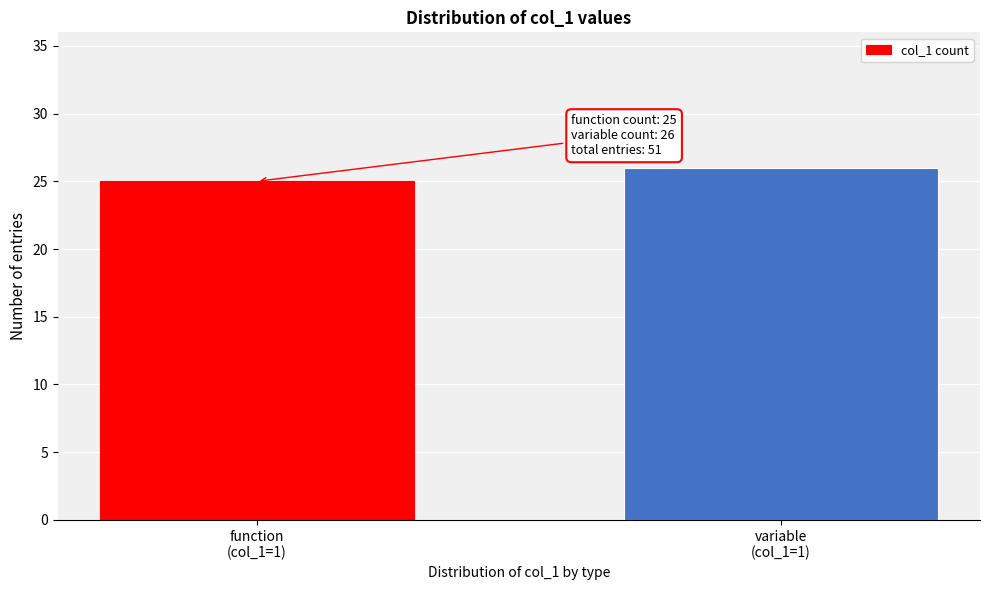

Reading right to left, list all the values displayed in this chart.

26	25